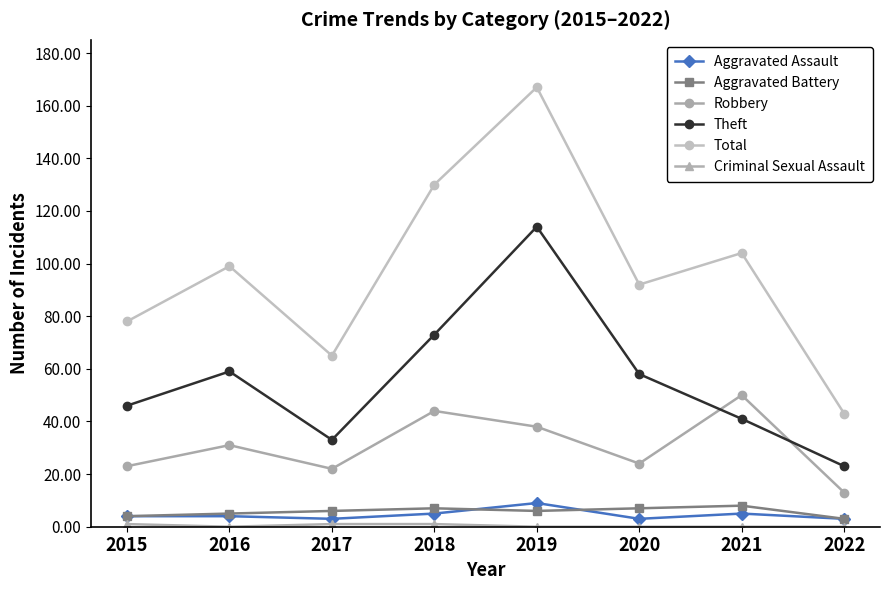

The Robbery series shows 5 at 2020. True or false?

False